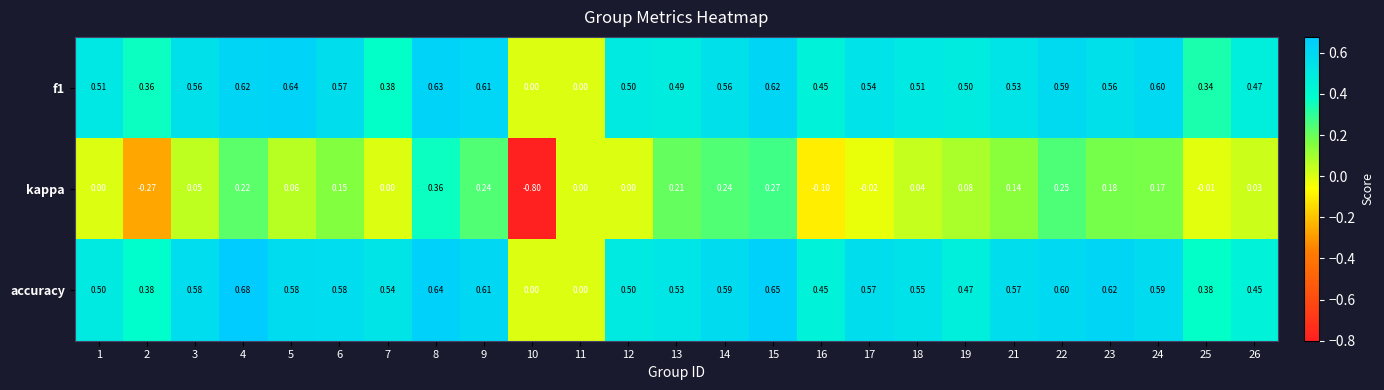

Is the value of f1 at 5 greater than the value of kappa at 9?

Yes